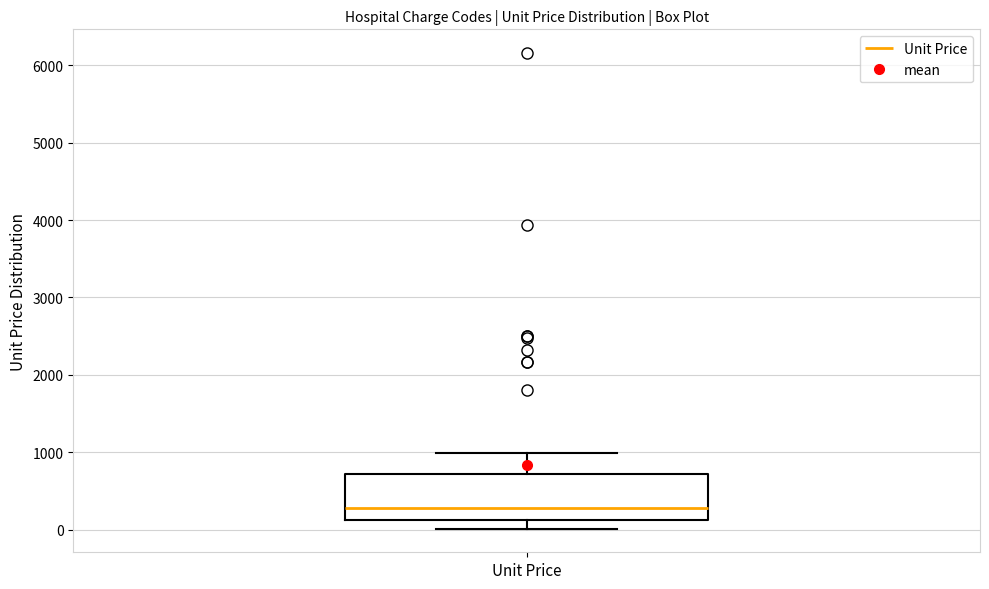

Where is the lower edge of the box for Unit Price on the y-axis? The values are not printed on the chart, so give them approximately, as read against the axis.

100